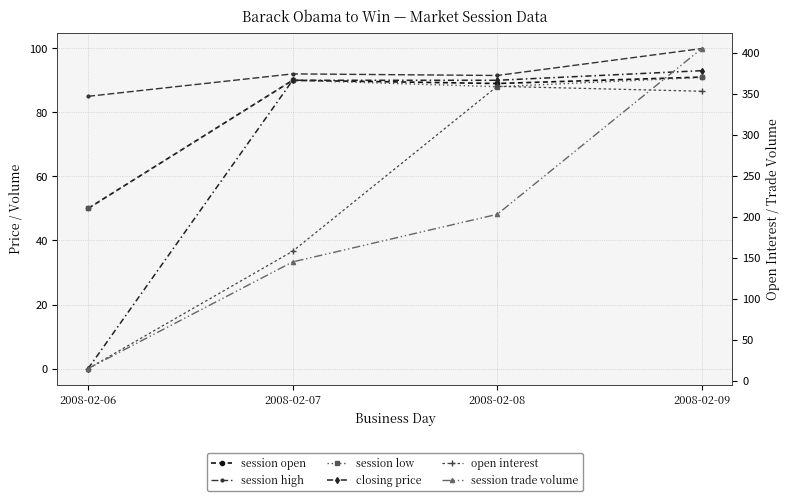

Reading left to right, extract all data points from this chart.

session open: 50.0	90.0	89.0	91.0
session high: 85.0	92.0	91.5	99.9
session low: 50.0	90.0	88.0	90.9
closing price: 0.0	90.0	90.0	93.0
open interest: 15.0	158.0	359.0	353.0
session trade volume: 15.0	145.0	203.0	405.0